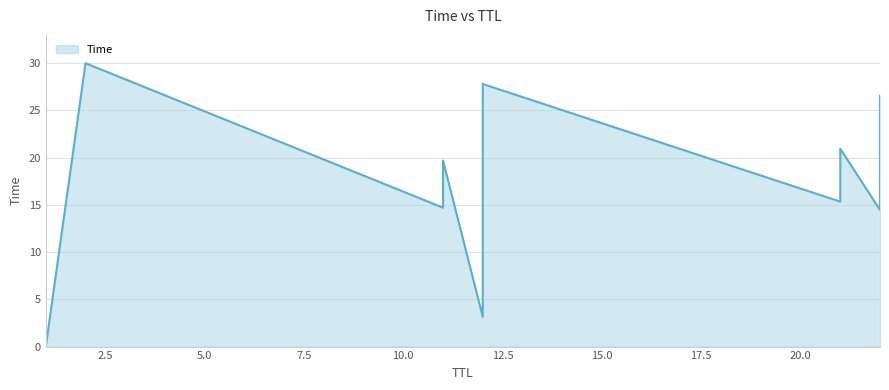

The value at 12 is 11.8. True or false?

False